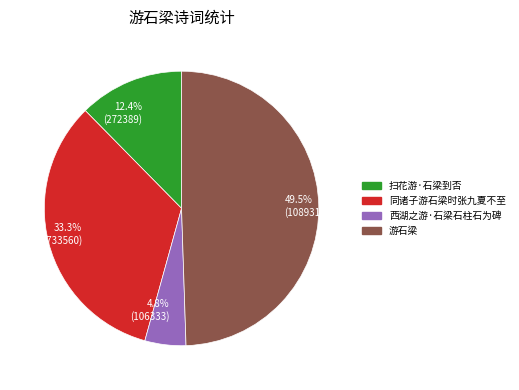

Which has a higher value, 西湖之游·石梁石柱石为碑 or 扫花游·石梁到否?

扫花游·石梁到否